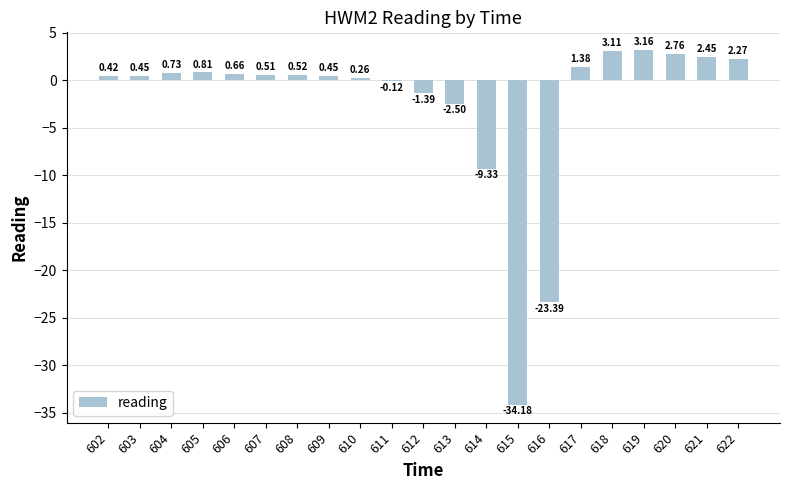

Between 605 and 604, which is larger?

605